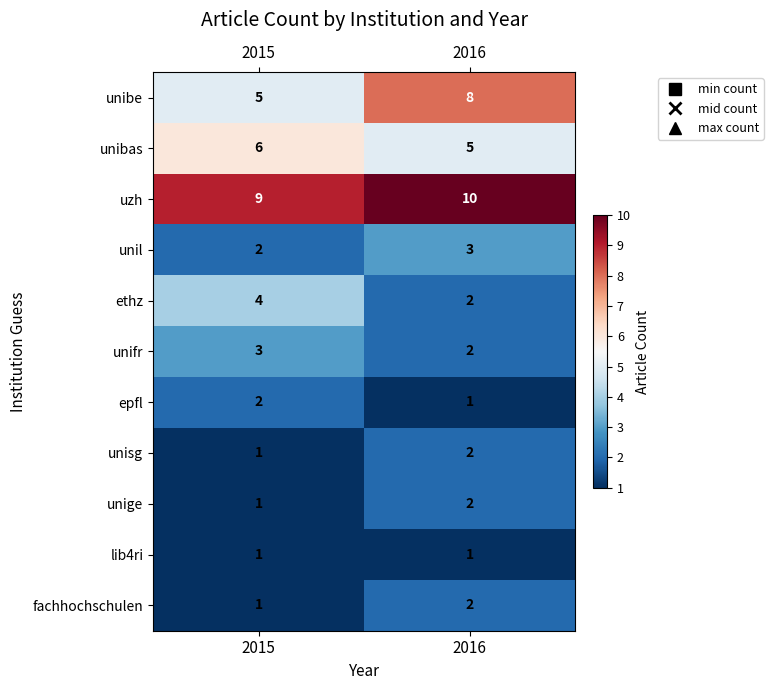

The ethz series shows 4 at 2015. True or false?

True